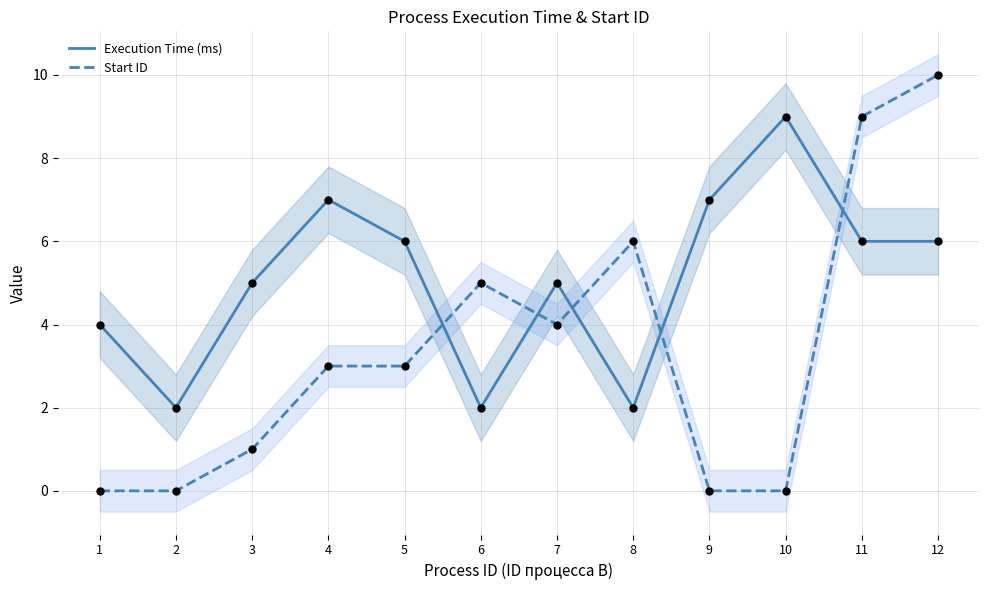

At how many categories does at least one series exceed 4?

10